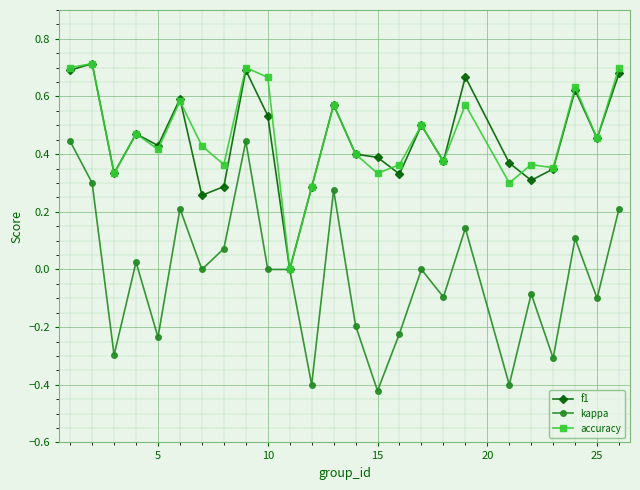

Which series has the widest spread of values?

kappa